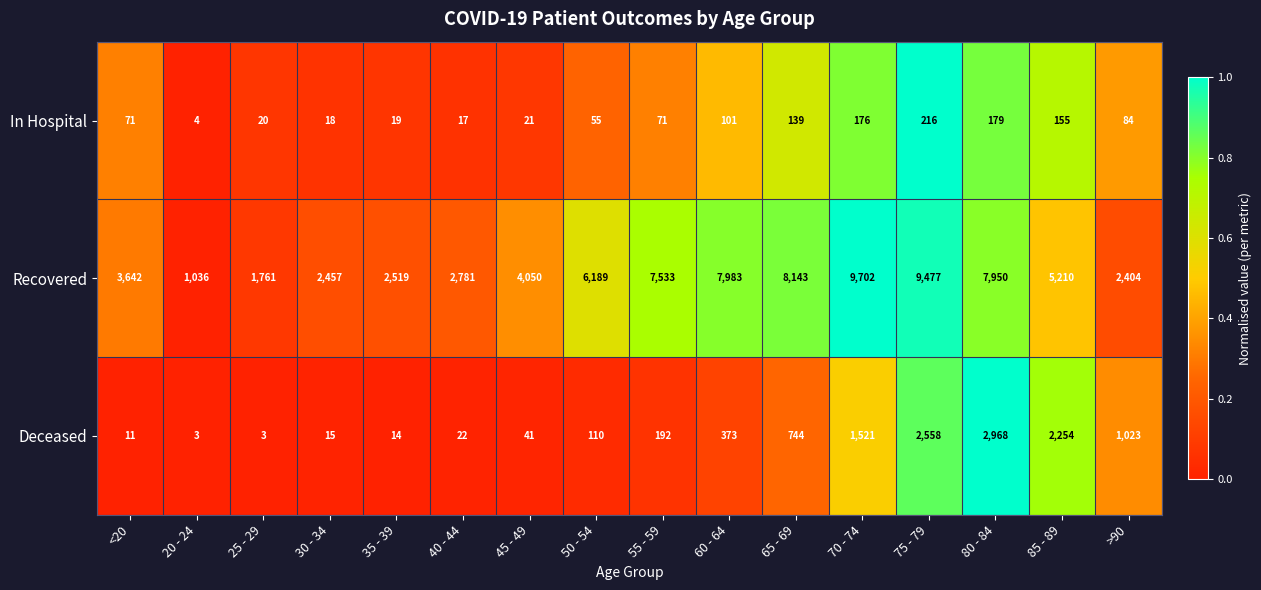

What is the difference between the maximum and minimum values in the In Hospital series?

212